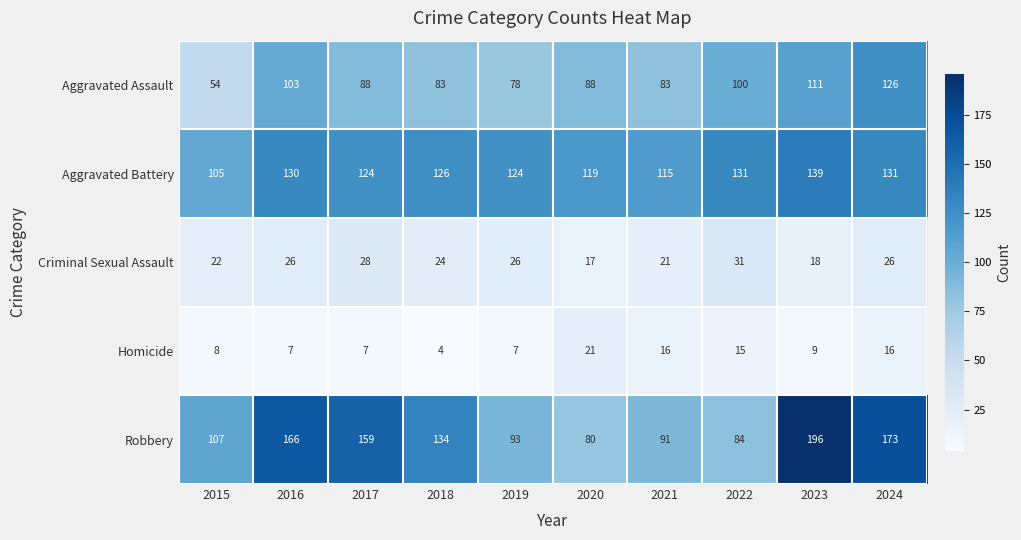

Which series has the widest spread of values?

Robbery